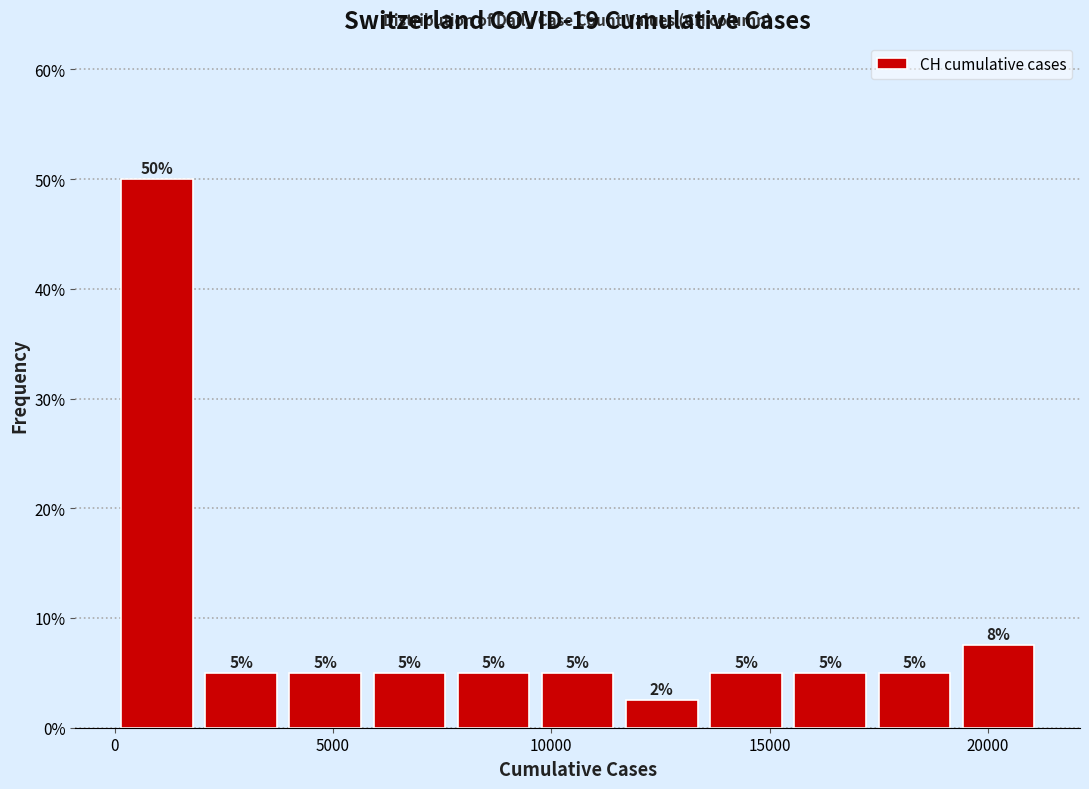

Around what value on the x-axis is the tallest bar? Give the approximate position of its centre, as read against the axis.

1000